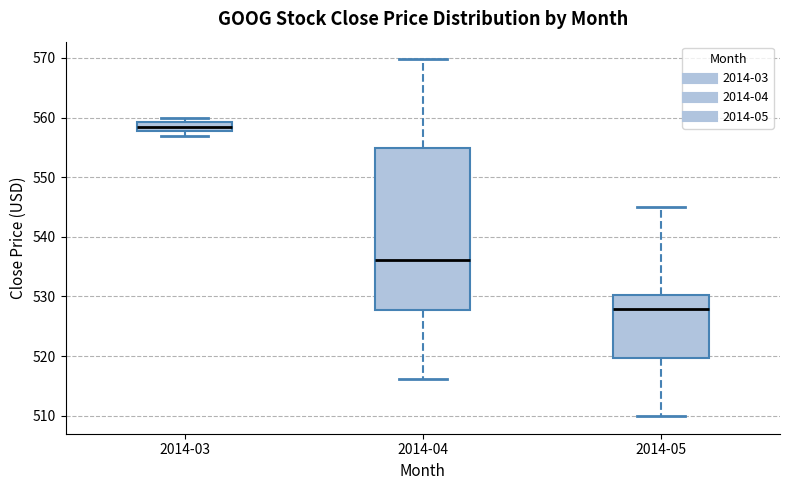

Which box is the tallest, from its lower edge to its upper edge?

2014-04